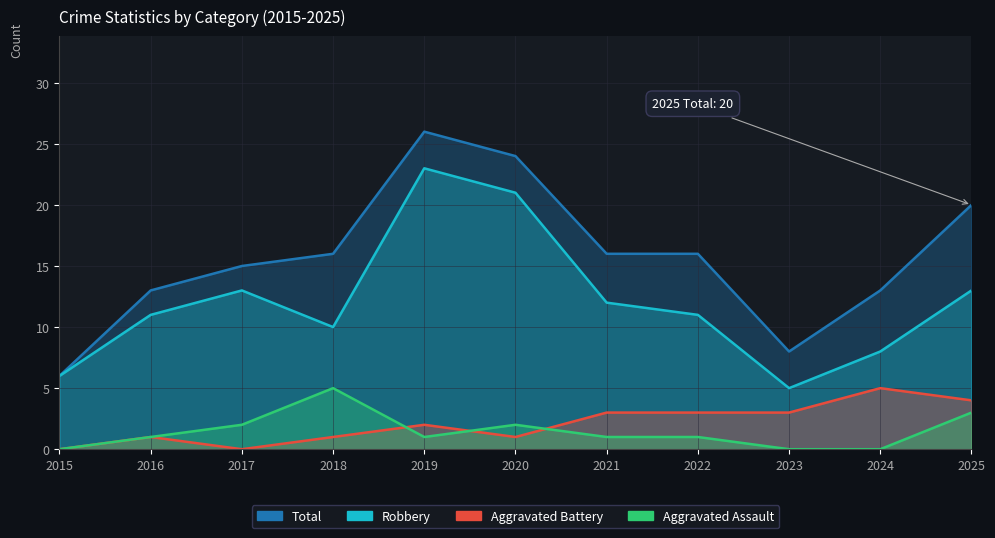

What are all the series names shown in the legend?

Aggravated Assault, Aggravated Battery, Robbery, Total